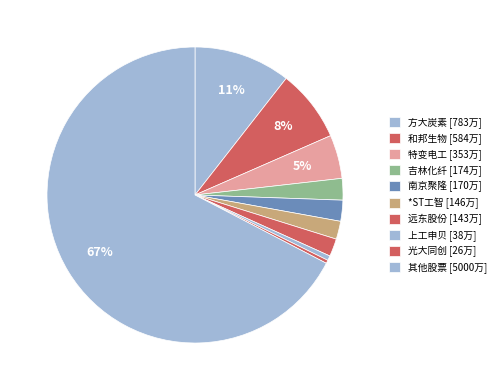

How many slices are in this pie chart?

10